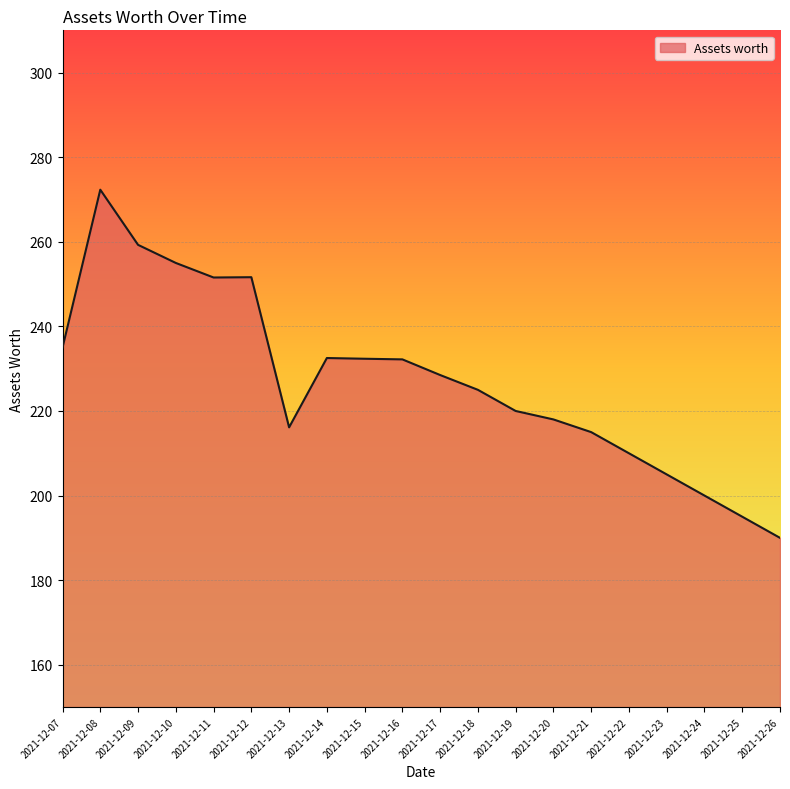

How many lines are shown in the chart?

1